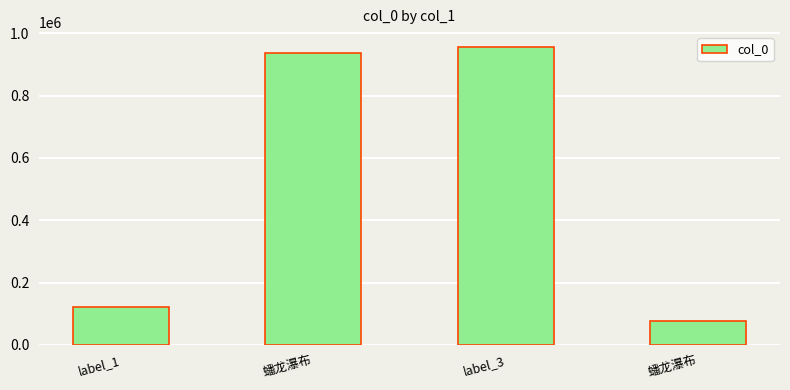

Reading left to right, extract all data points from this chart.

122179	937345	956310	76499